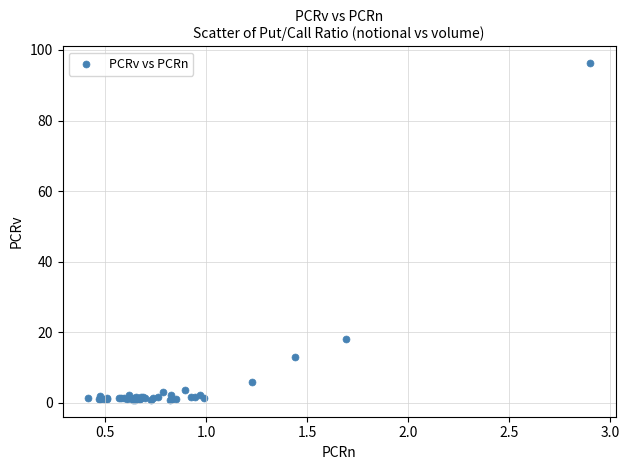

What Y value in the scatter plot is closest to 48?

18.2